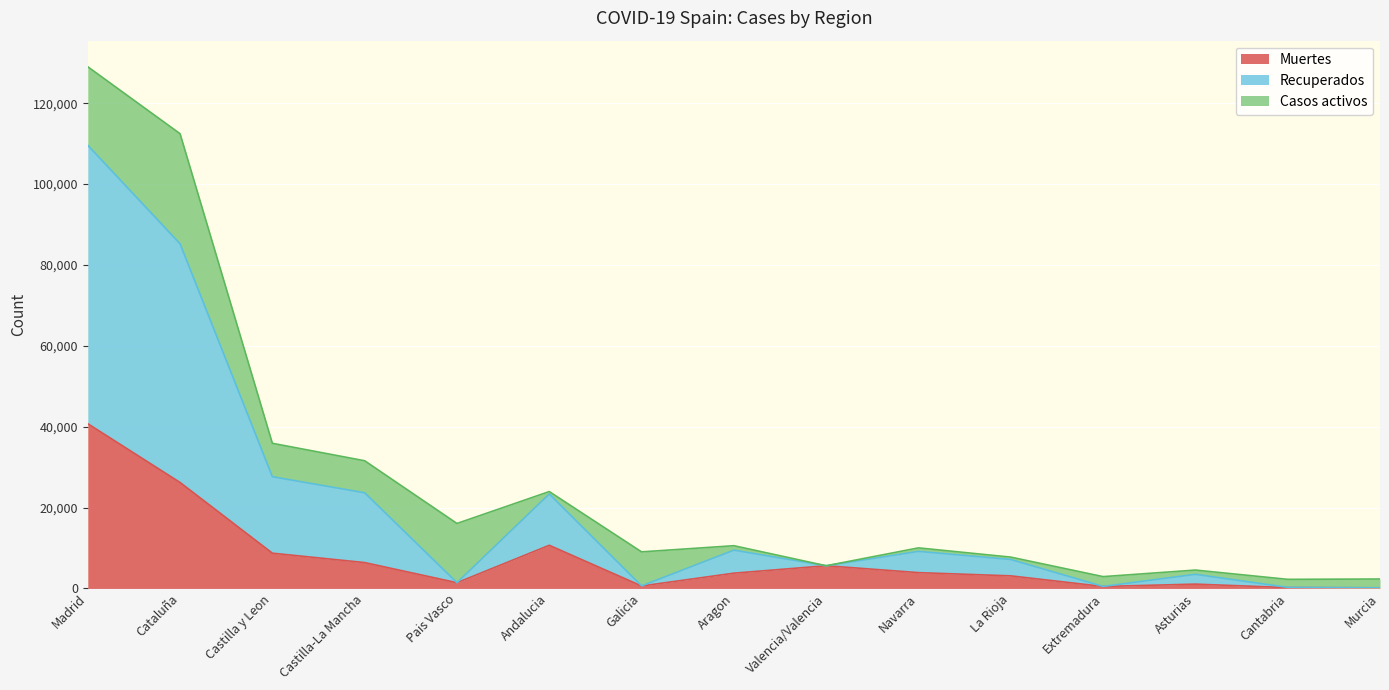

Which category has the highest value in the Muertes series?

Madrid